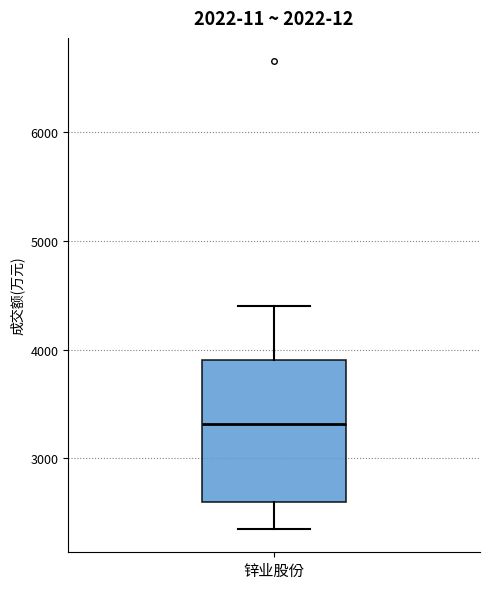

Read this box plot against the y-axis: the position of the median line, the range covered by the box, and the ends of both whiskers. The values are not printed on the chart, so give them approximately, as read against the axis.

median 3300, box 2600 to 3900, whiskers 2400 to 4400